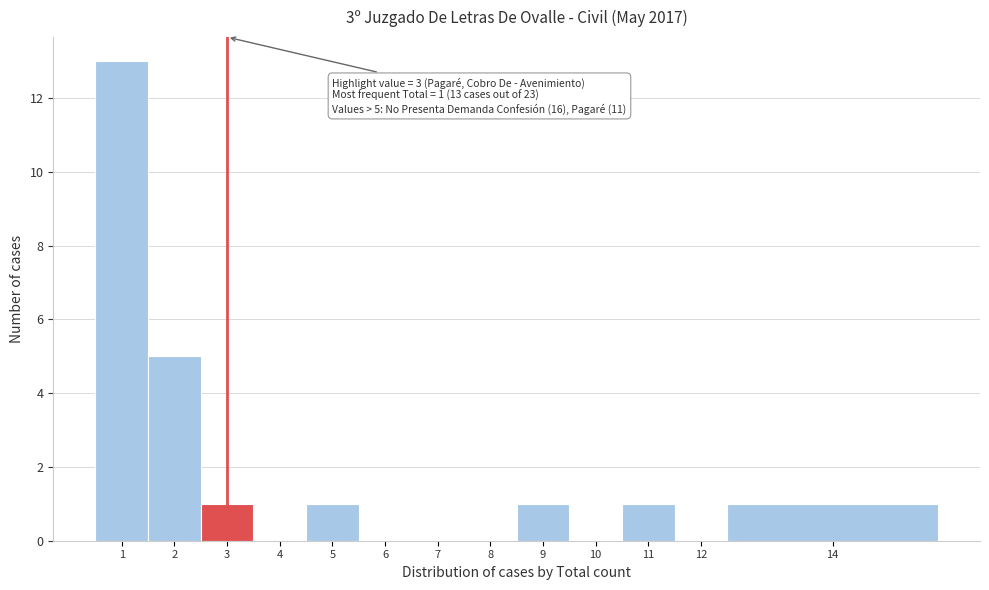

Reading left to right, extract all data points from this chart.

1=13	2=5	3=1	4=0	5=1	6=0	7=0	8=0	9=1	10=0	11=1	12=0	14=1